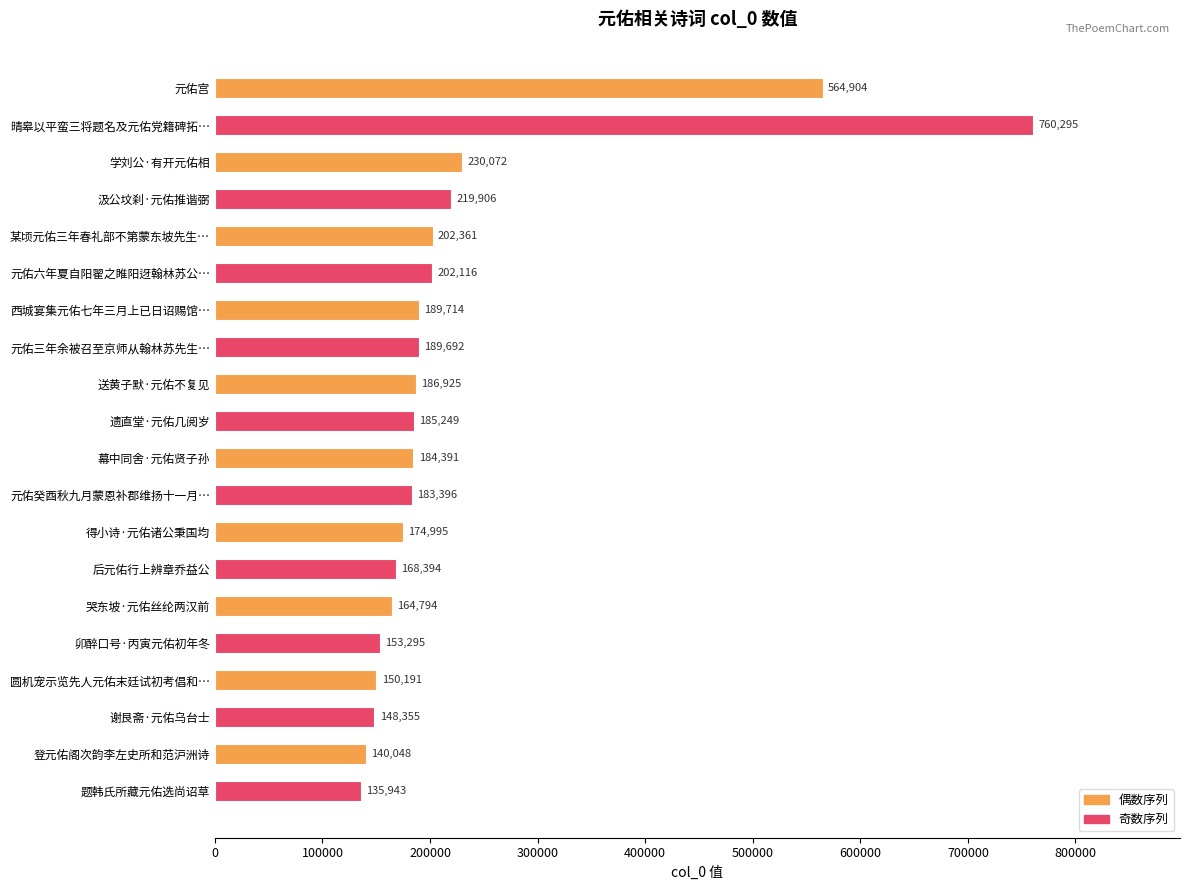

Which category has the lowest value across all series?

题韩氏所藏元佑选尚诏草